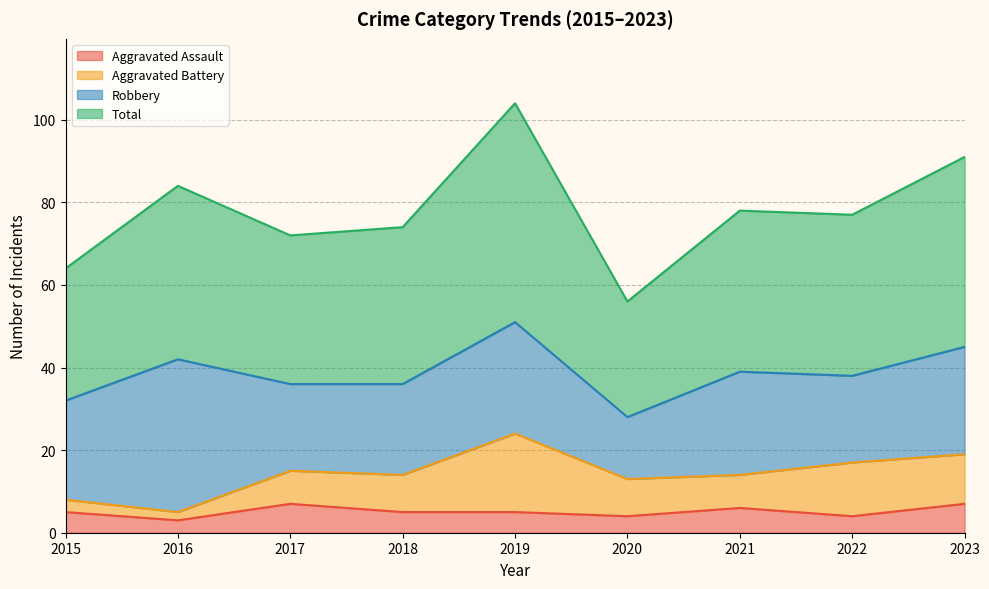

Read the Aggravated Assault value at 2021.

6